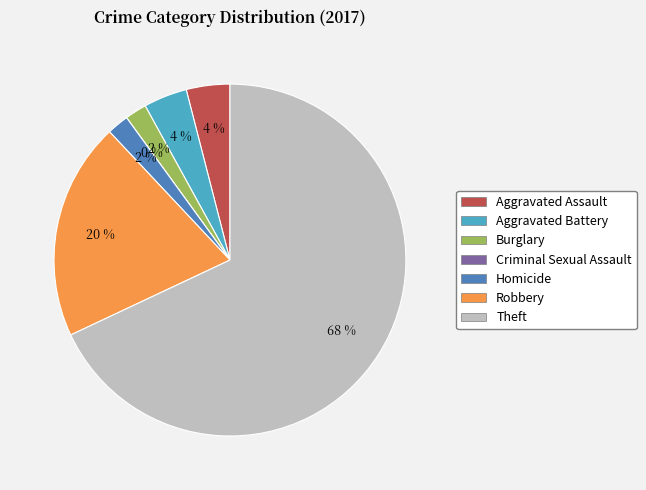

Rank the categories by value from lowest to highest.

Criminal Sexual Assault, Burglary, Homicide, Aggravated Assault, Aggravated Battery, Robbery, Theft